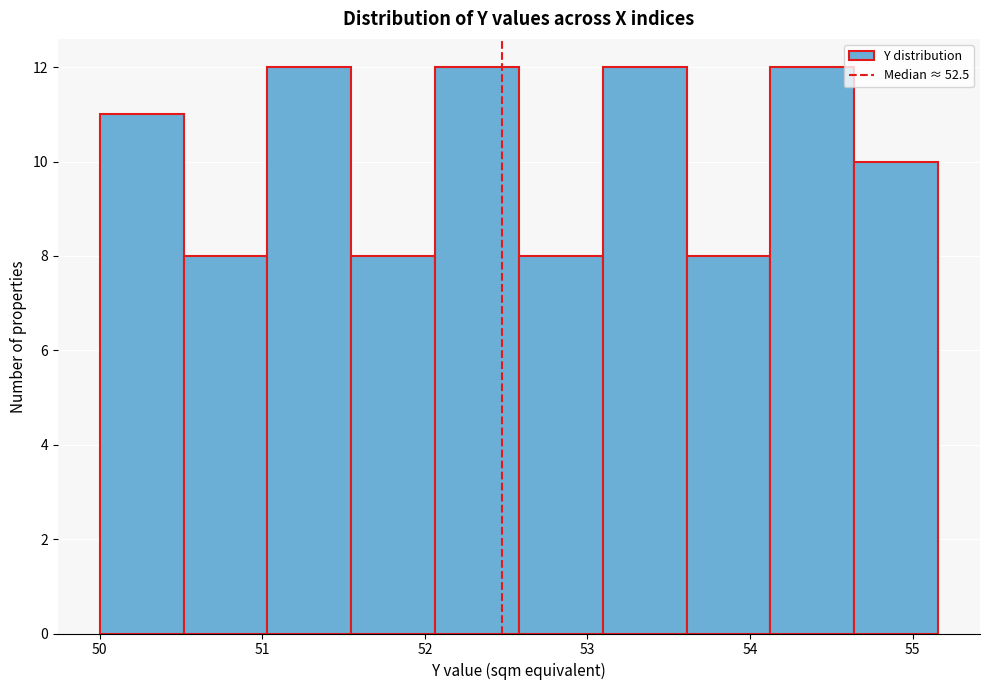

How tall is the bar that spans 52.6 to 53.1 on the x-axis? Neither the bar edges nor the heights are printed on the chart, so give them approximately, as read against the axes.

8